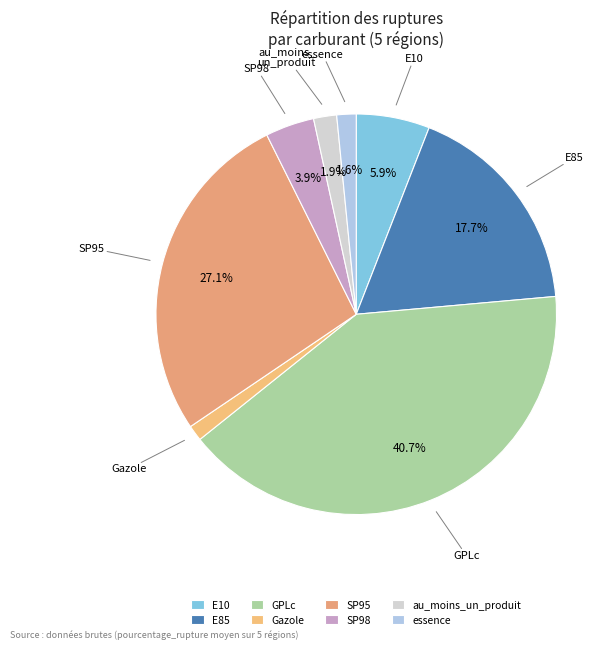

How many segments does this pie chart have?

8